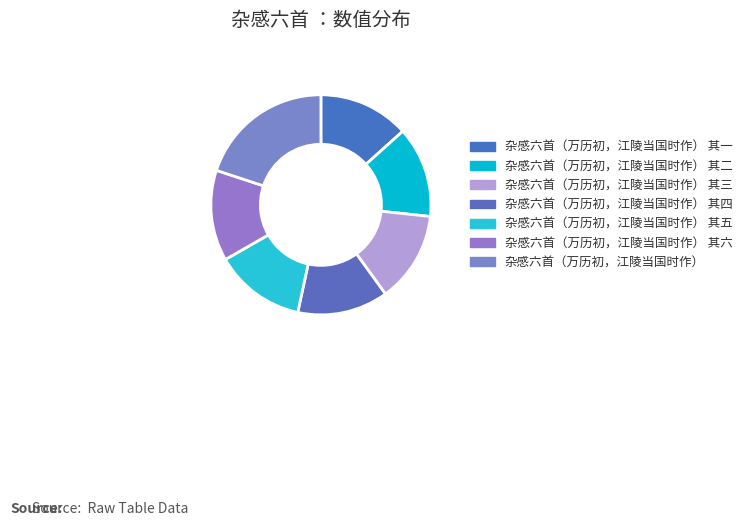

How many slices are in this pie chart?

7